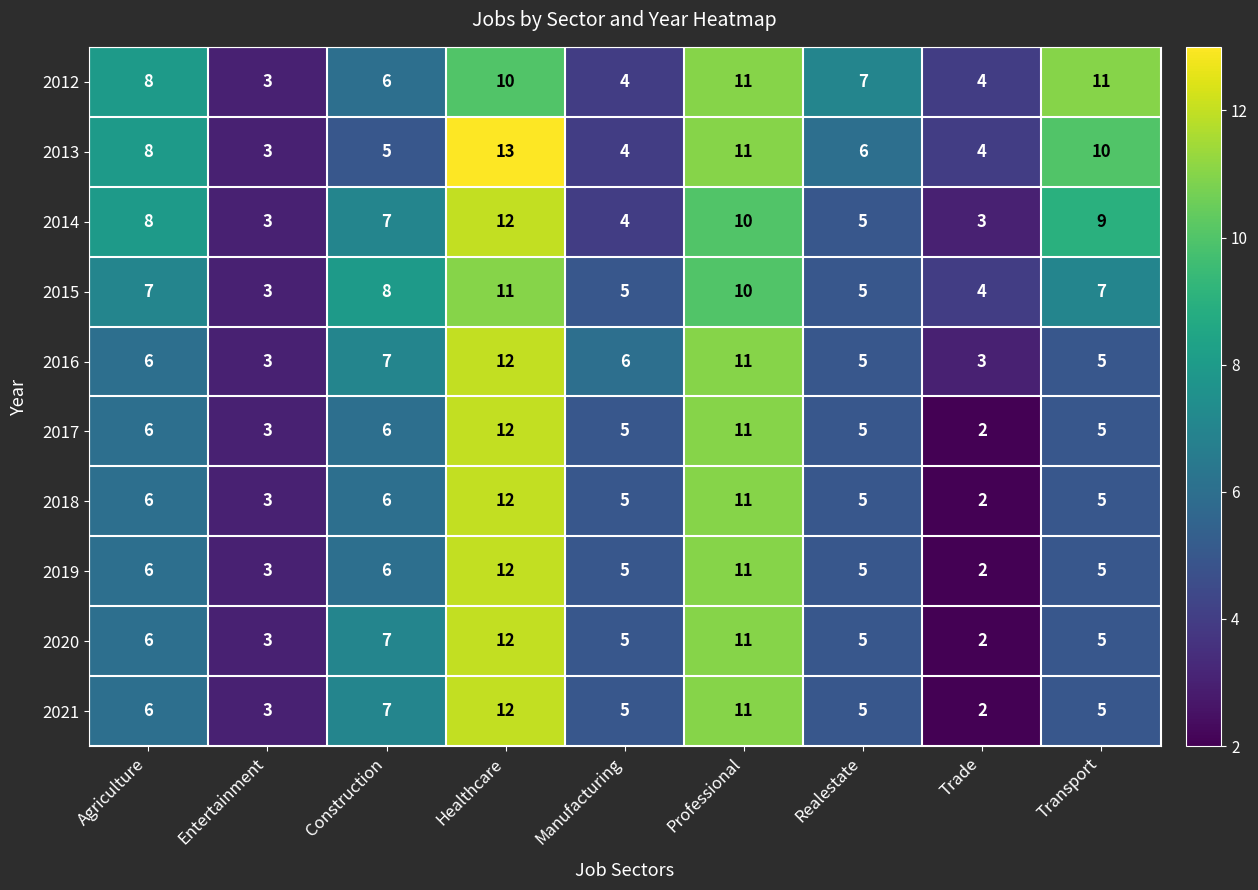

What is the maximum value for 2021?

12